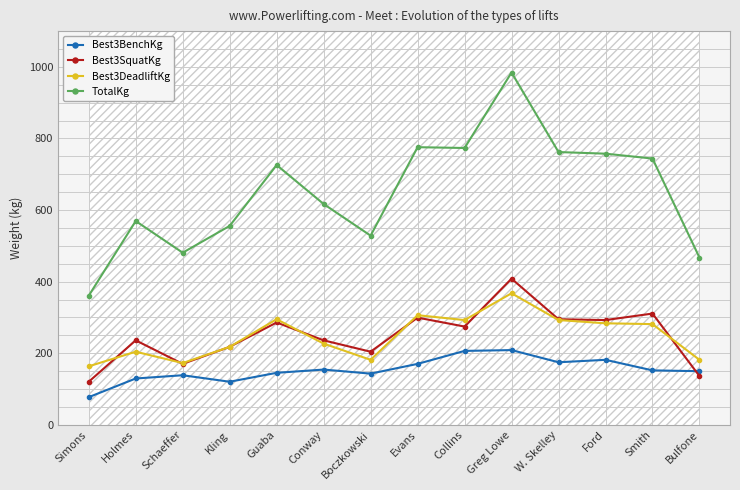

What is the difference between the maximum and second lowest values in the TotalKg series?

517.1